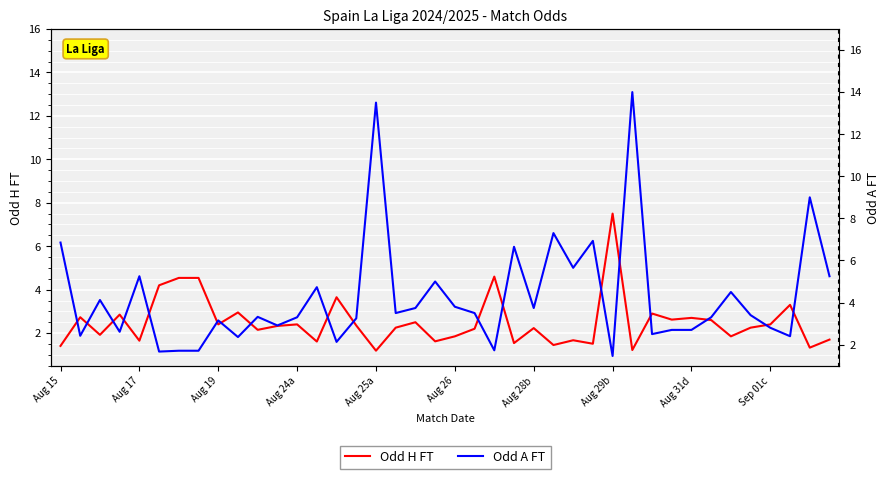

True or false: Odd H FT has a value of 3.3 at 34.

False